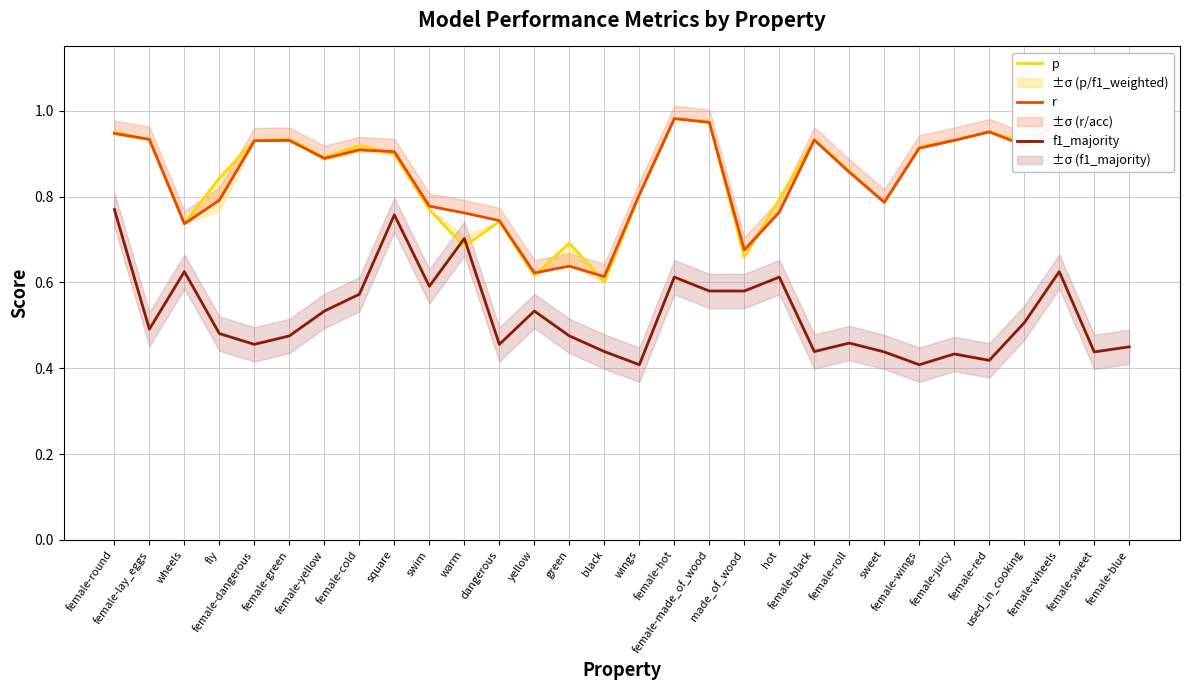

What is the difference between the second highest and second lowest values in the p series?

0.4